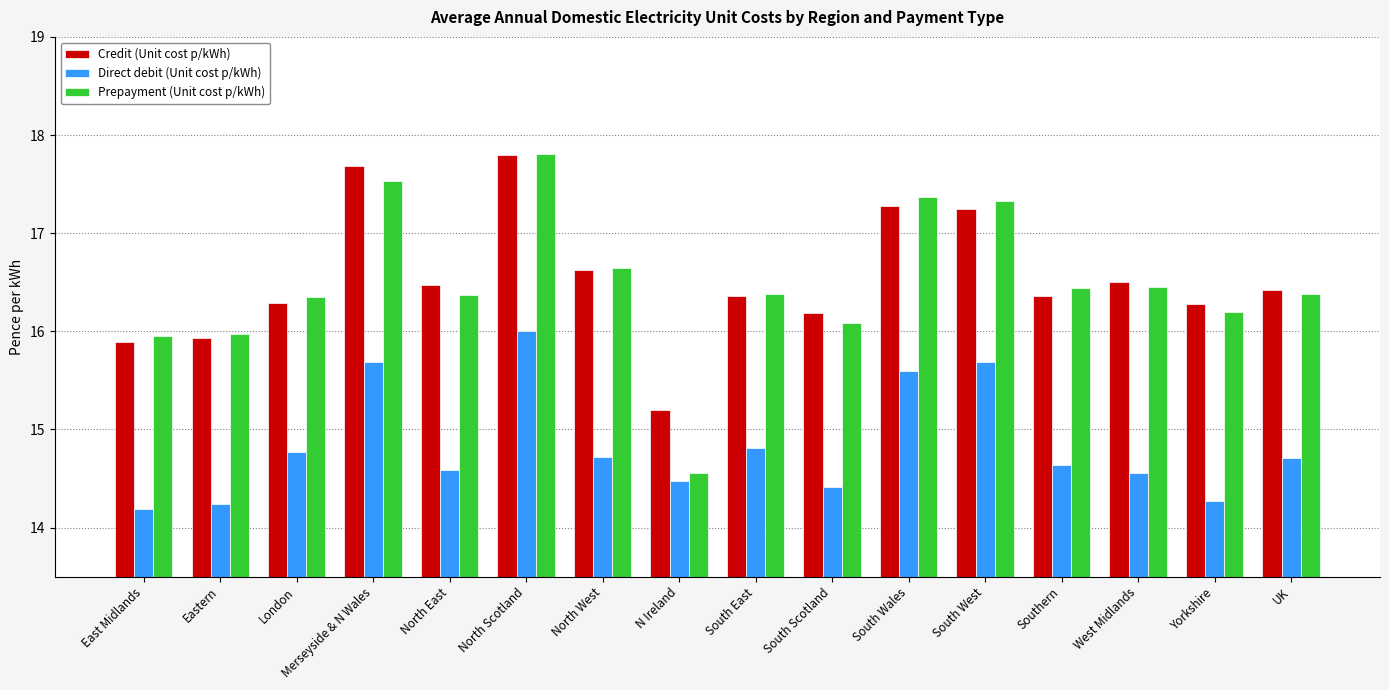

Which series has the largest total across all categories?

Credit (Unit cost p/kWh)